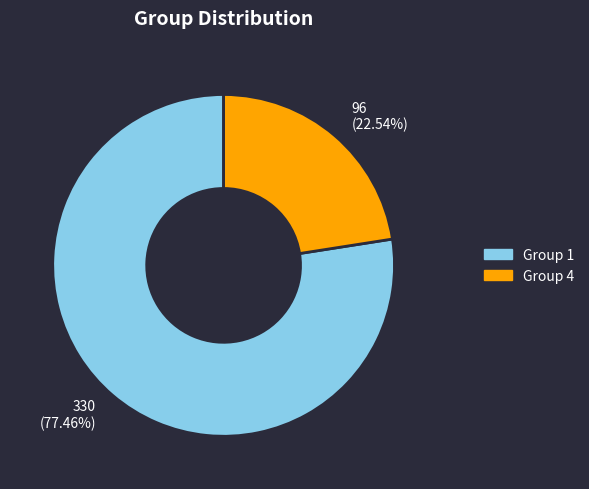

How many slices are in this pie chart?

2